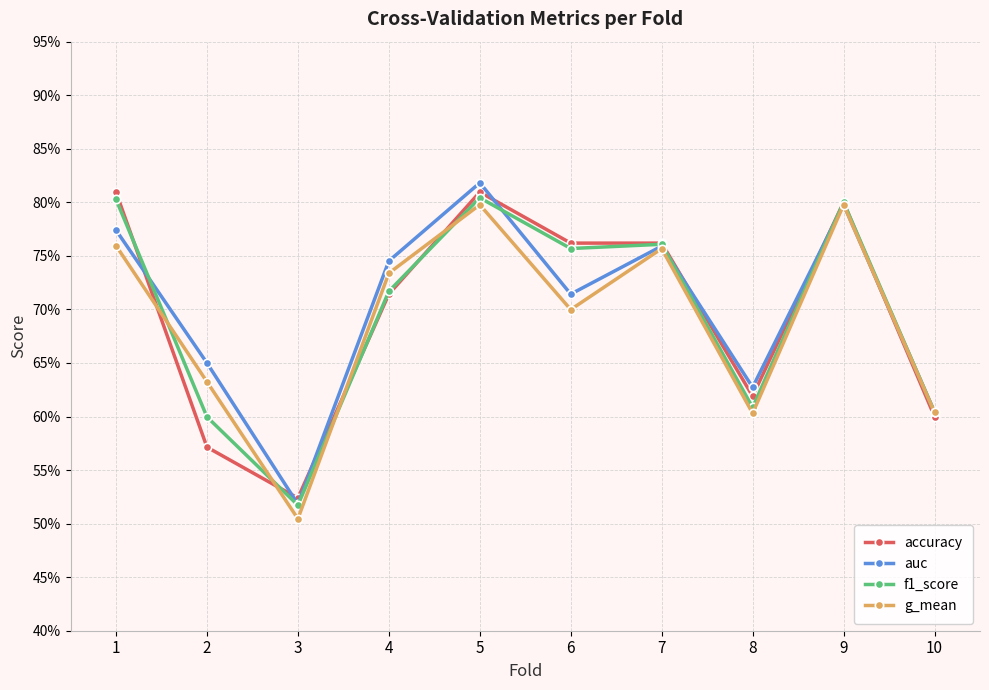

Does the chart have visible grid lines?

Yes